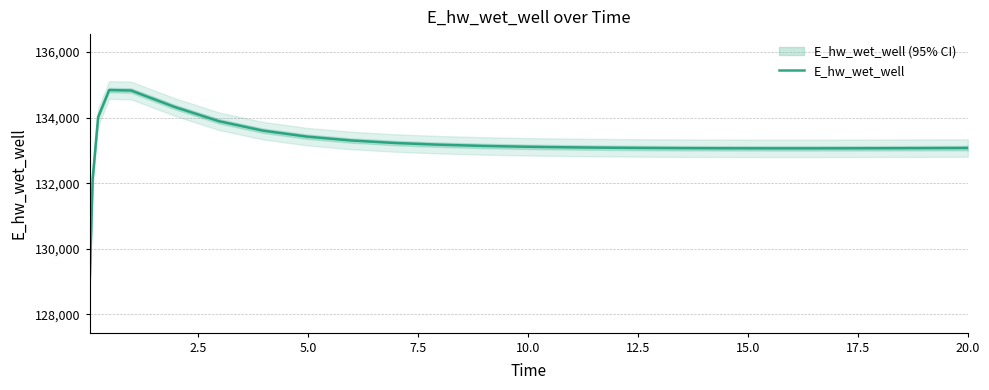

Is this an area chart (filled region under the line)?

No